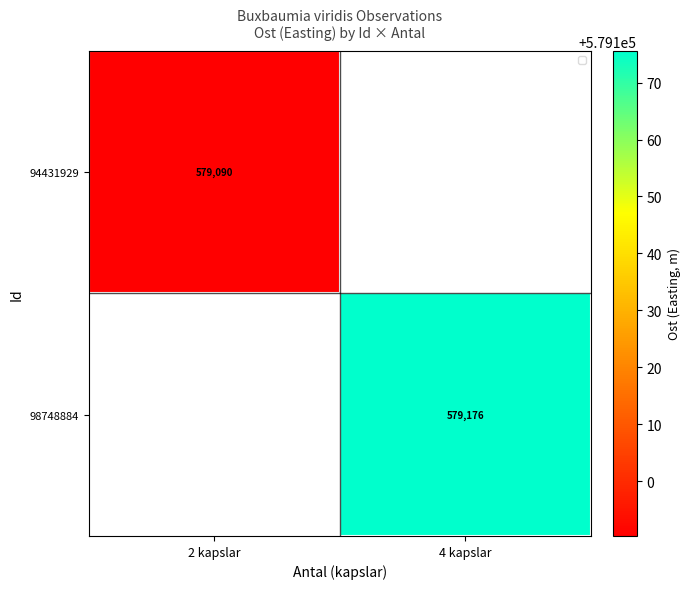

What is the minimum value shown in the chart?

579090.4